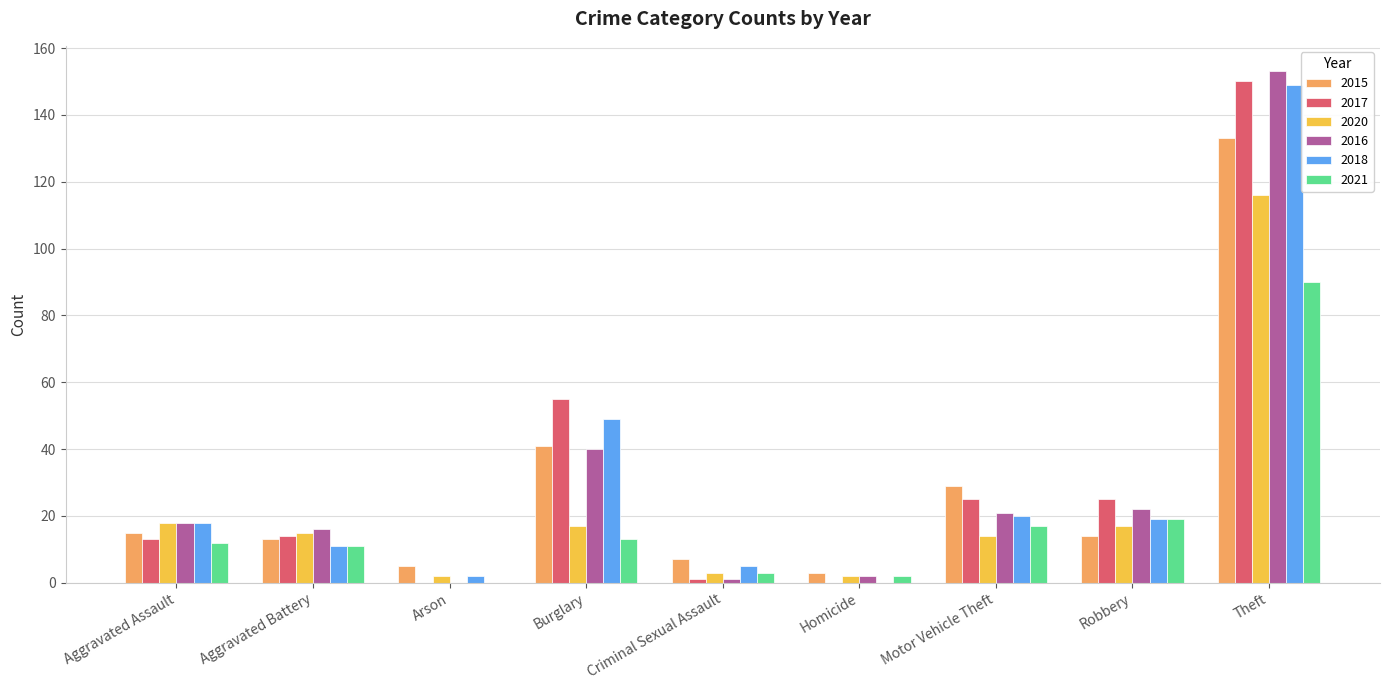

Reading left to right, what are all the values shown in this chart?

2015: Aggravated Assault=15	Aggravated Battery=13	Arson=5	Burglary=41	Criminal Sexual Assault=7	Homicide=3	Motor Vehicle Theft=29	Robbery=14	Theft=133
2017: Aggravated Assault=13	Aggravated Battery=14	Arson=0	Burglary=55	Criminal Sexual Assault=1	Homicide=0	Motor Vehicle Theft=25	Robbery=25	Theft=150
2020: Aggravated Assault=18	Aggravated Battery=15	Arson=2	Burglary=17	Criminal Sexual Assault=3	Homicide=2	Motor Vehicle Theft=14	Robbery=17	Theft=116
2016: Aggravated Assault=18	Aggravated Battery=16	Arson=0	Burglary=40	Criminal Sexual Assault=1	Homicide=2	Motor Vehicle Theft=21	Robbery=22	Theft=153
2018: Aggravated Assault=18	Aggravated Battery=11	Arson=2	Burglary=49	Criminal Sexual Assault=5	Homicide=0	Motor Vehicle Theft=20	Robbery=19	Theft=149
2021: Aggravated Assault=12	Aggravated Battery=11	Arson=0	Burglary=13	Criminal Sexual Assault=3	Homicide=2	Motor Vehicle Theft=17	Robbery=19	Theft=90